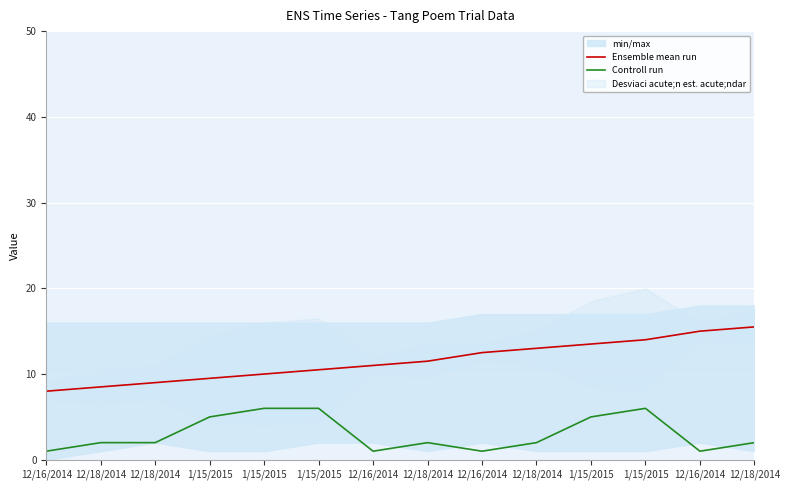

True or false: Controll run and Ensemble mean run intersect in this chart.

False